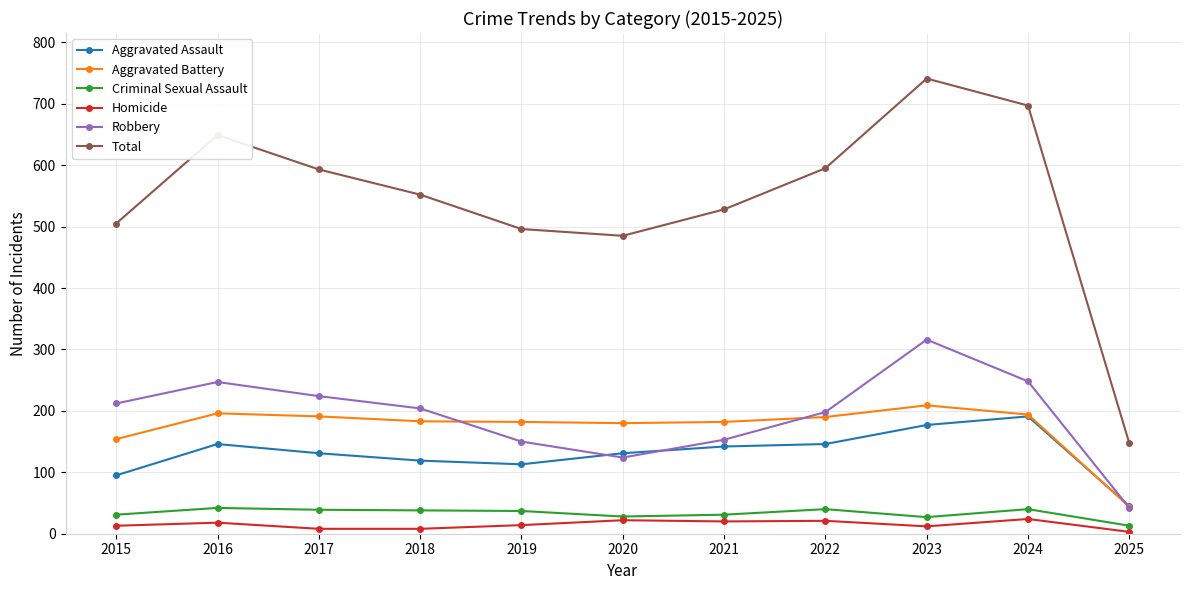

What is the minimum value shown in the chart?

3